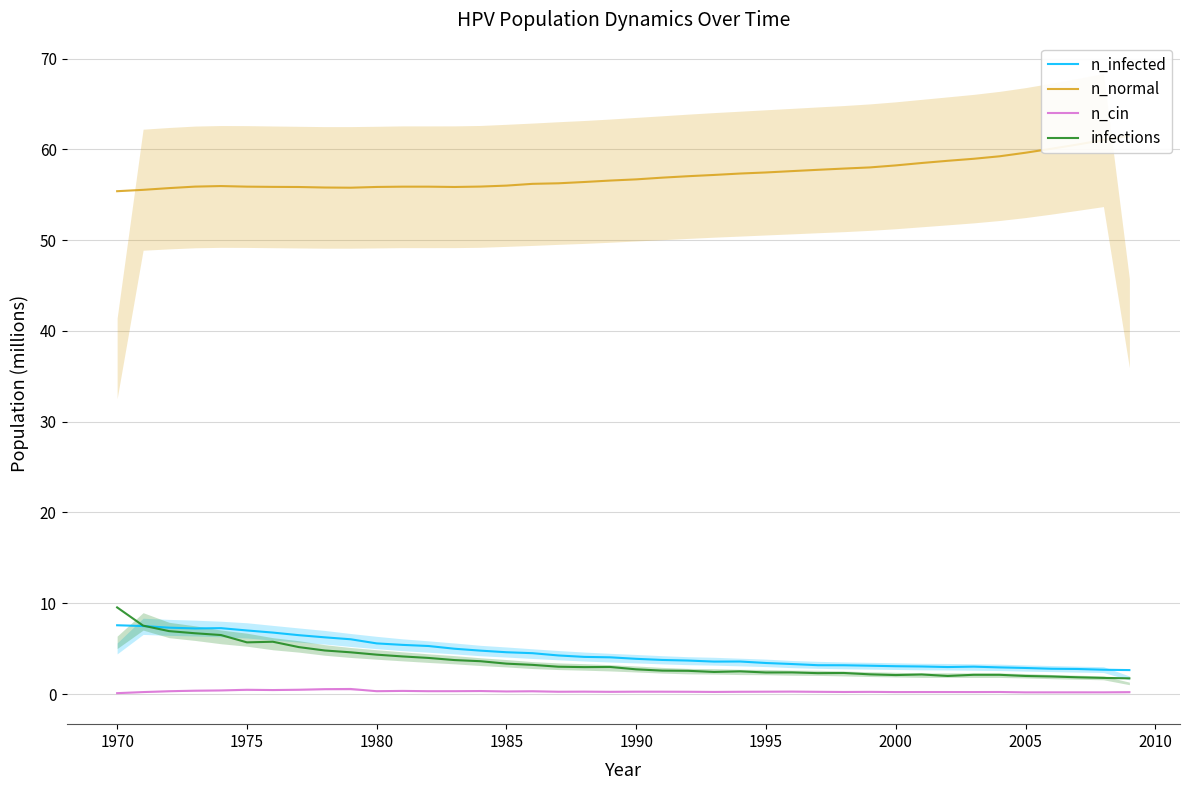

Reading left to right, extract all data points from this chart.

n_infected: 7.6	7.5	7.3	7.2	7.3	7.0	6.8	6.5	6.2	6.0	5.6	5.4	5.3	5.0	4.8	4.6	4.5	4.2	4.1	4.0	3.9	3.8	3.7	3.6	3.6	3.4	3.3	3.2	3.2	3.1	3.1	3.0	3.0	3.0	2.9	2.9	2.8	2.8	2.7	2.6
n_normal: 55.4	55.5	55.7	55.9	56.0	55.9	55.9	55.9	55.8	55.8	55.9	55.9	55.9	55.9	55.9	56.0	56.2	56.3	56.4	56.6	56.7	56.9	57.0	57.2	57.3	57.5	57.6	57.8	57.9	58.0	58.2	58.5	58.7	59.0	59.2	59.6	60.1	60.5	61.0	61.5
n_cin: 0.1	0.2	0.3	0.4	0.4	0.5	0.4	0.5	0.5	0.6	0.3	0.3	0.3	0.3	0.3	0.3	0.3	0.3	0.3	0.2	0.3	0.3	0.2	0.2	0.2	0.3	0.3	0.2	0.2	0.2	0.2	0.2	0.2	0.2	0.2	0.2	0.2	0.2	0.2	0.2
infections: 9.5	7.5	6.9	6.7	6.5	5.7	5.8	5.2	4.8	4.6	4.3	4.1	4.0	3.7	3.6	3.3	3.2	3.0	3.0	3.0	2.7	2.6	2.6	2.4	2.5	2.4	2.4	2.3	2.3	2.2	2.1	2.2	2.0	2.1	2.1	2.0	1.9	1.8	1.8	1.7